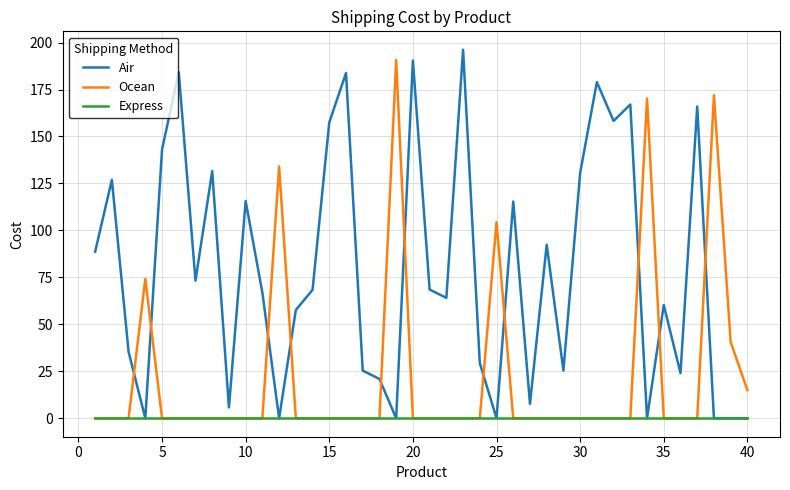

How many times do Ocean and Air cross each other?

11